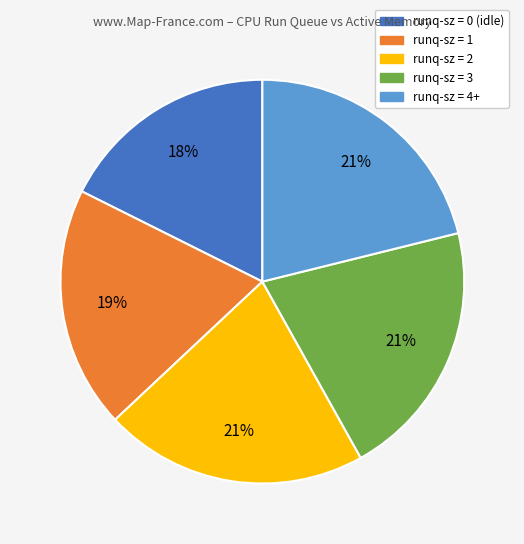

Approximately how many times larger is the value at runq-sz = 2 compared to runq-sz = 0 (idle)?

1.2